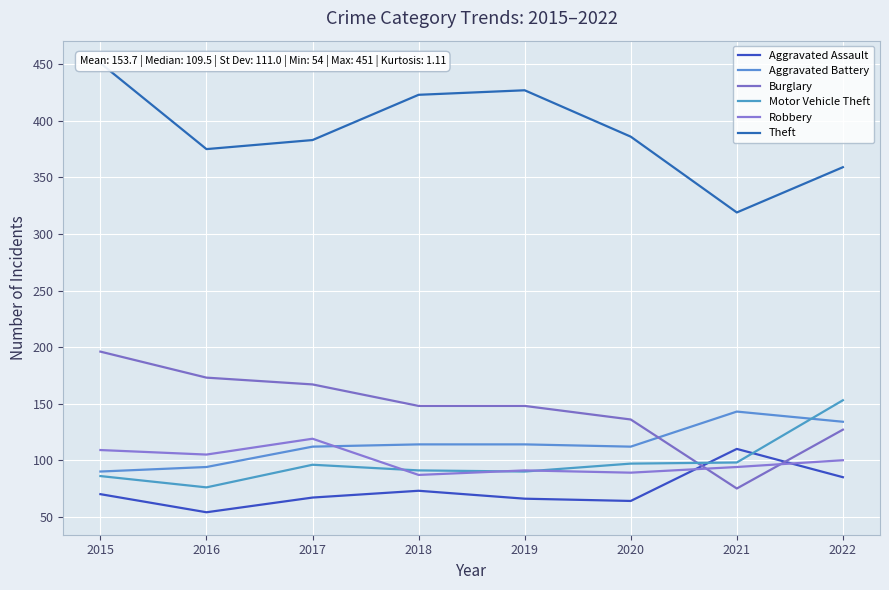

Reading left to right, what are all the values shown in this chart?

Aggravated Assault: 70	54	67	73	66	64	110	85
Aggravated Battery: 90	94	112	114	114	112	143	134
Burglary: 196	173	167	148	148	136	75	127
Motor Vehicle Theft: 86	76	96	91	90	97	98	153
Robbery: 109	105	119	87	91	89	94	100
Theft: 451	375	383	423	427	386	319	359